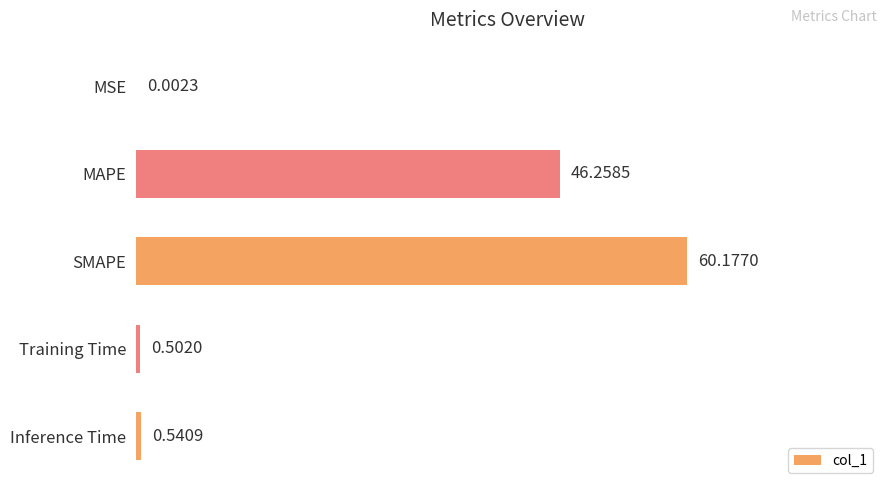

What is the change in value from MSE to Training Time?

+0.5